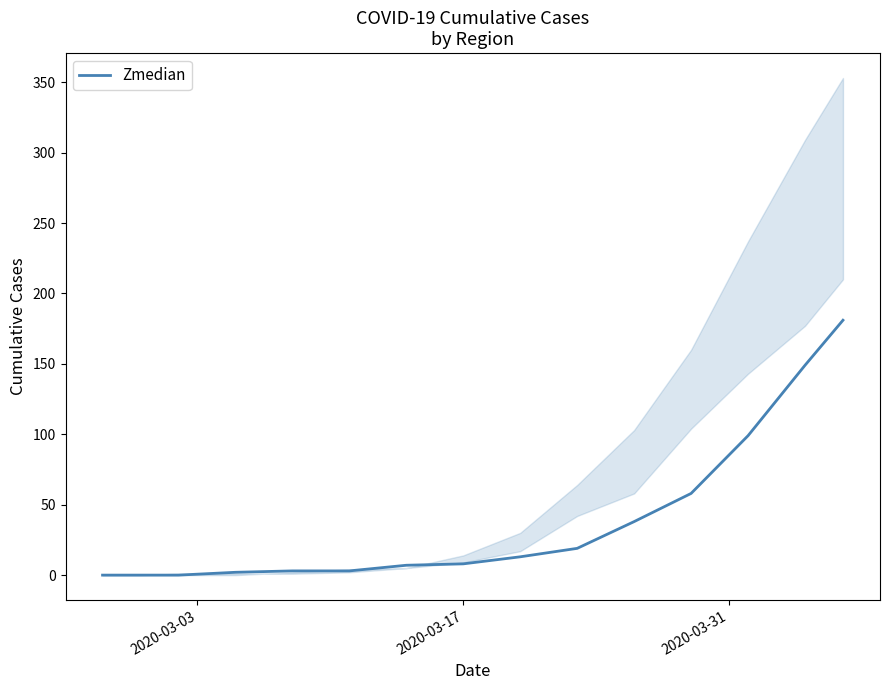

What is the maximum value for Zmedian?

181